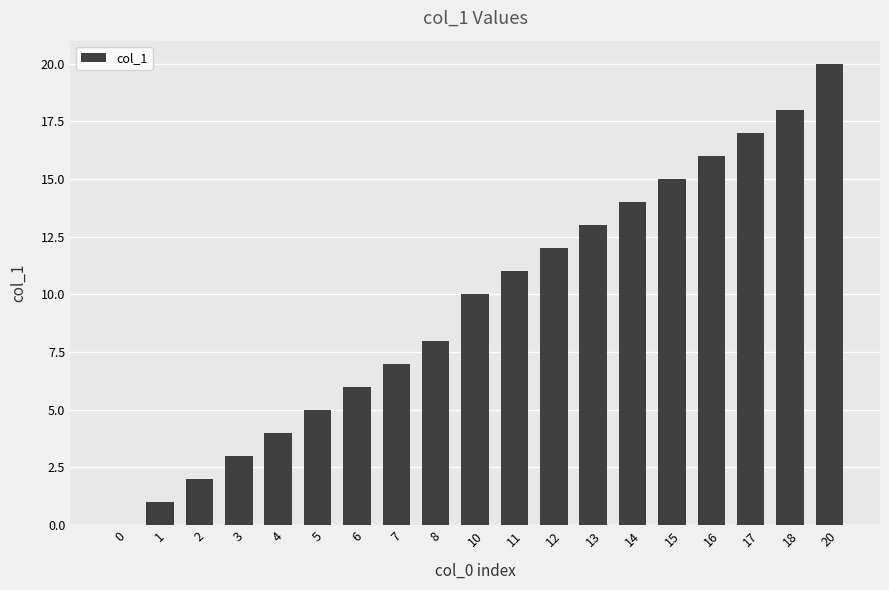

How many positive values are there?

18